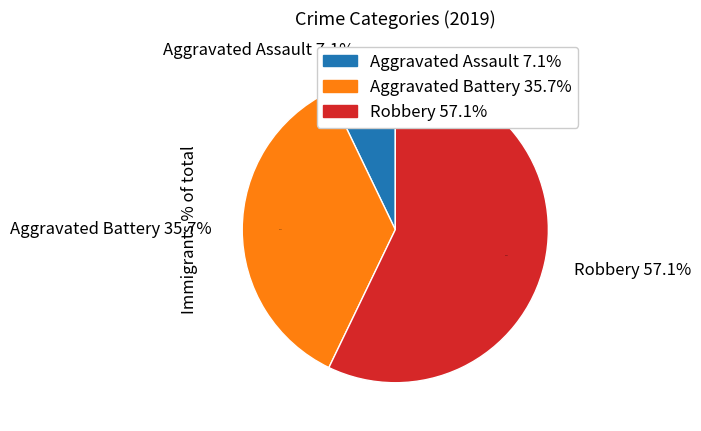

Between Aggravated Assault and Robbery, which is larger?

Robbery